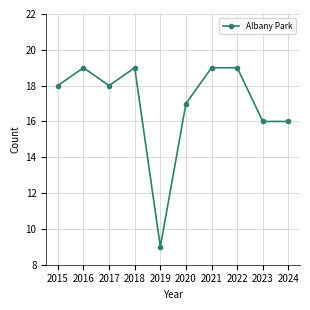

True or false: the data shows 4 at 2020.

False